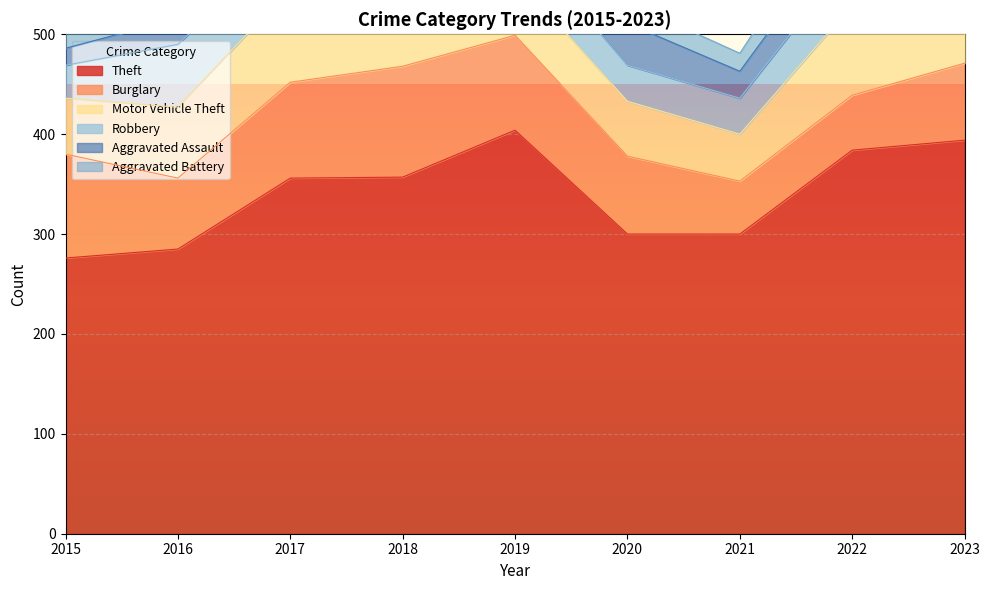

What is the minimum value for Burglary?

53